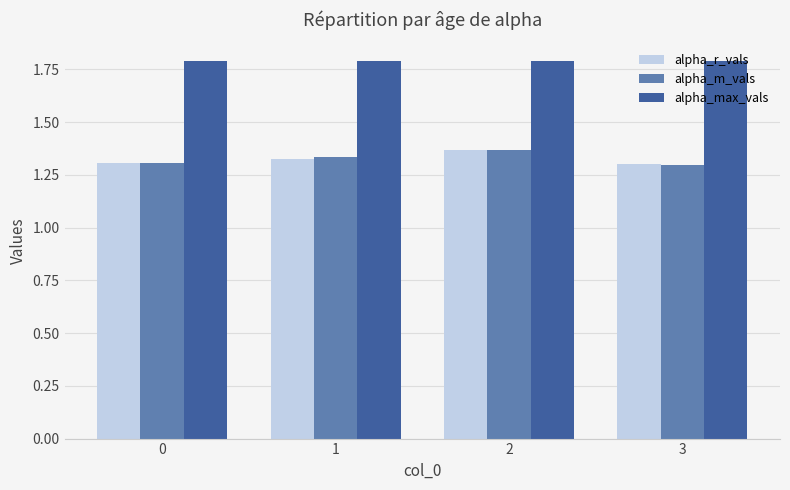

How many alpha_r_vals values are between 1 and 2?

4